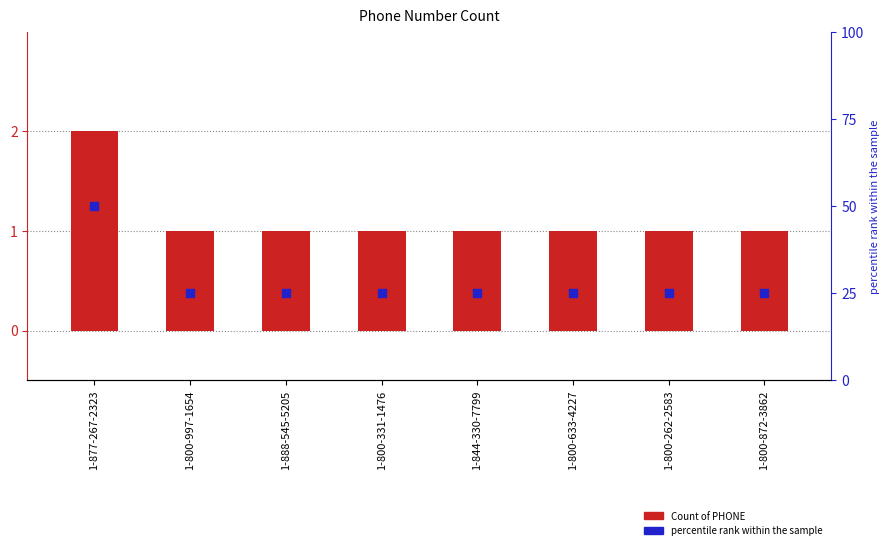

What is the total value across all series at 1-800-331-1476?

26